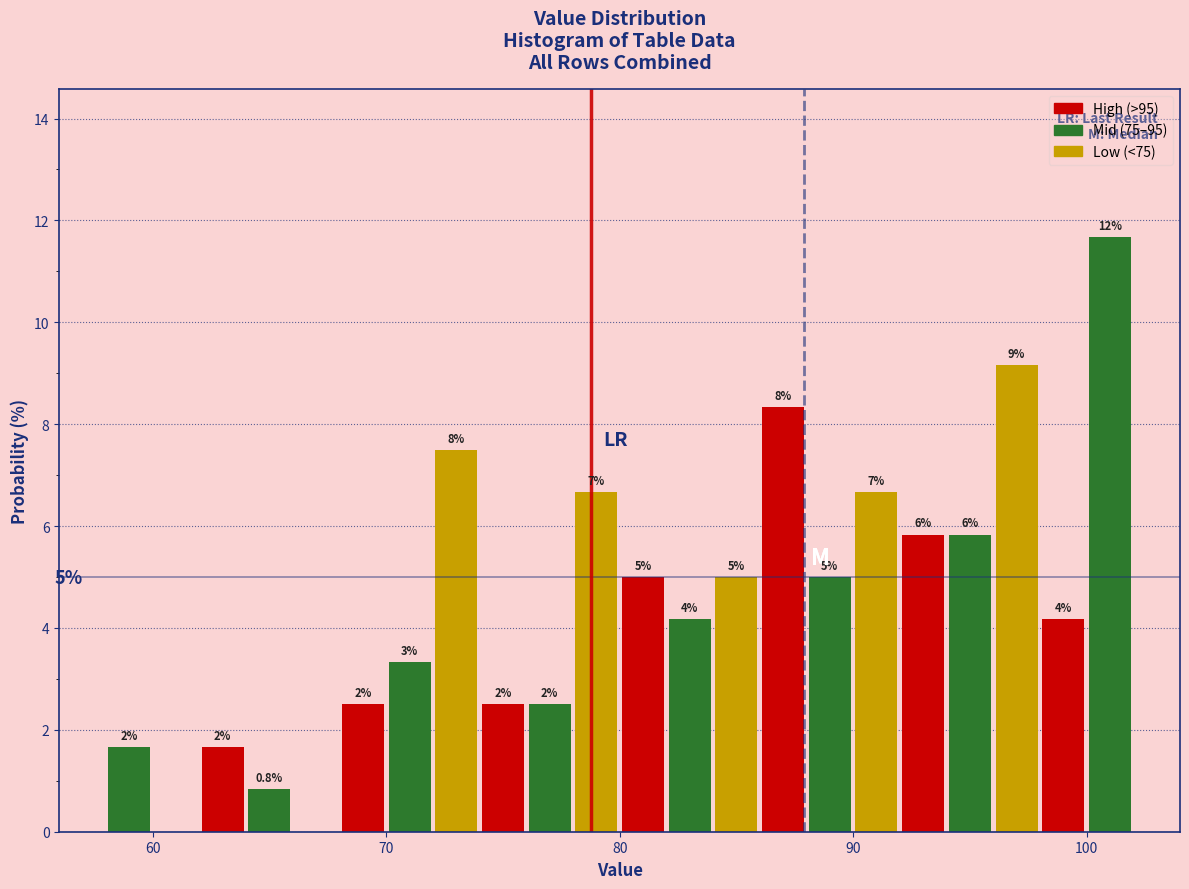

Read against the x-axis, roughly where is the centre of the tallest bar?

101